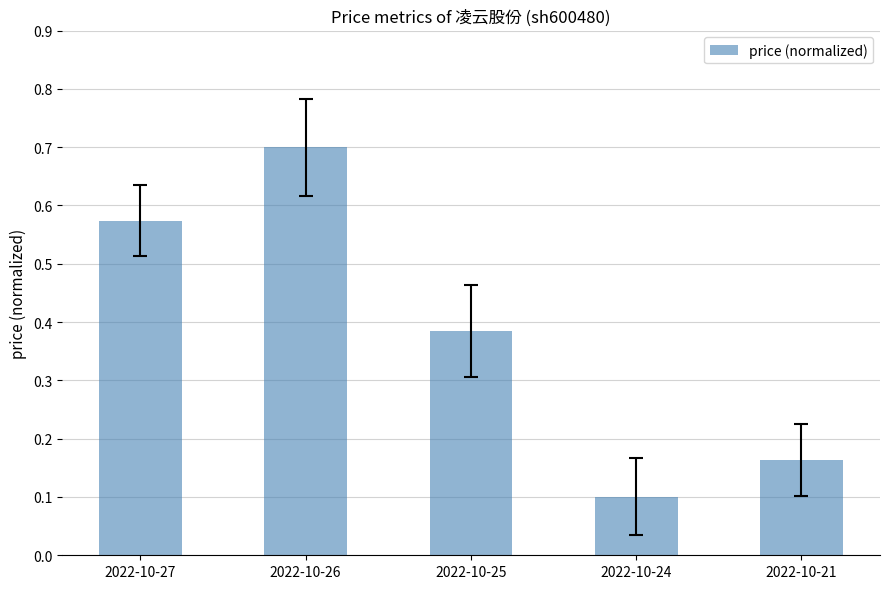

The chart shows a value of 0.1 at 2022-10-21. True or false?

False